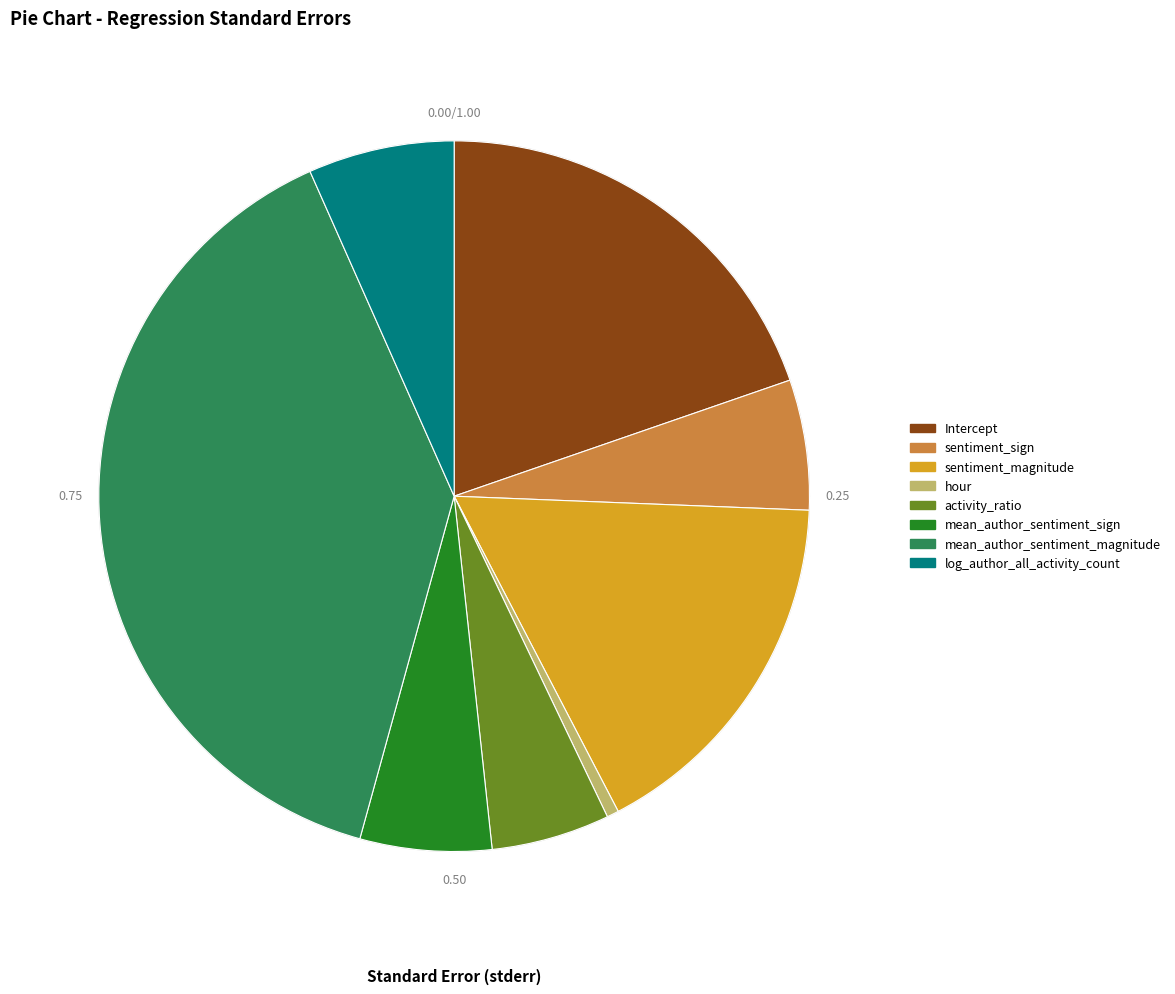

What is the smallest slice in the pie chart?

hour